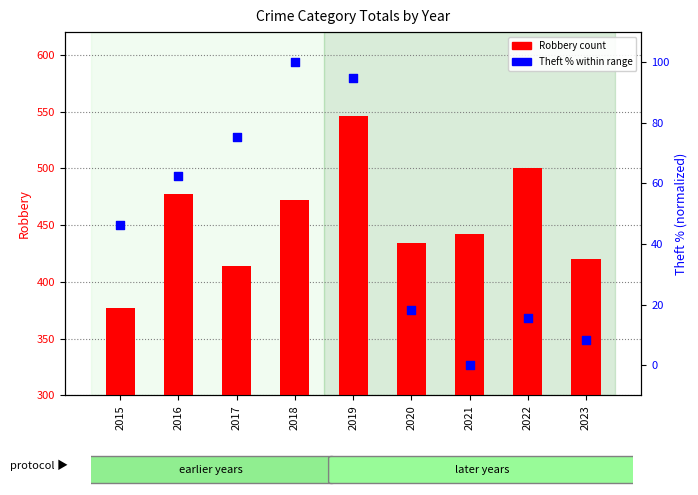

Which series contains the highest Y value?

Robbery